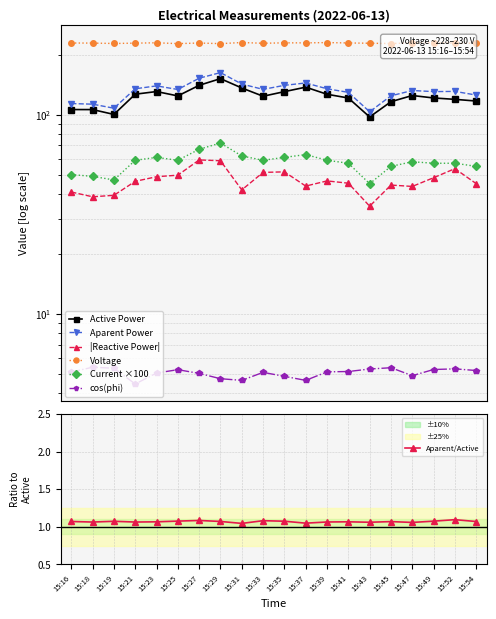

True or false: Aparent/Active has more than 1 interior local peaks.

True